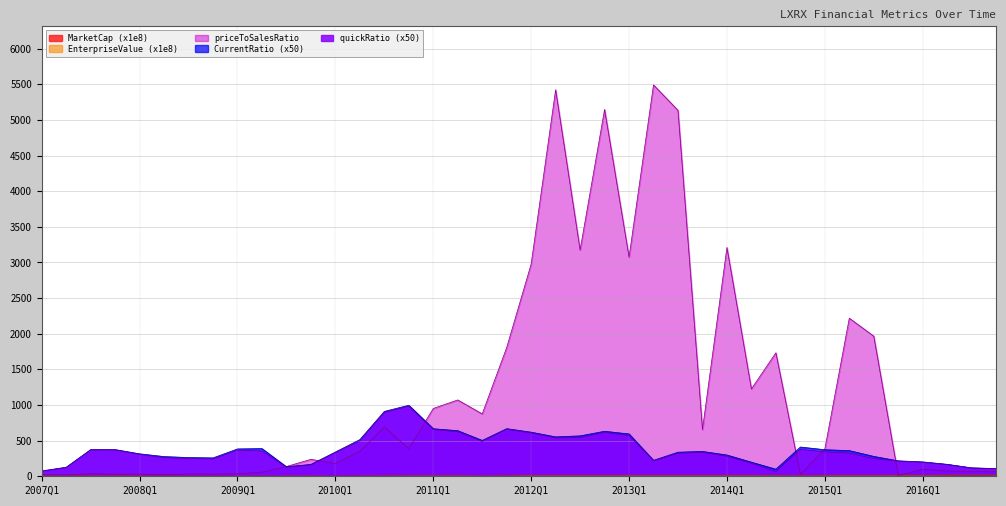

Which series has the widest spread of values?

priceToSalesRatio